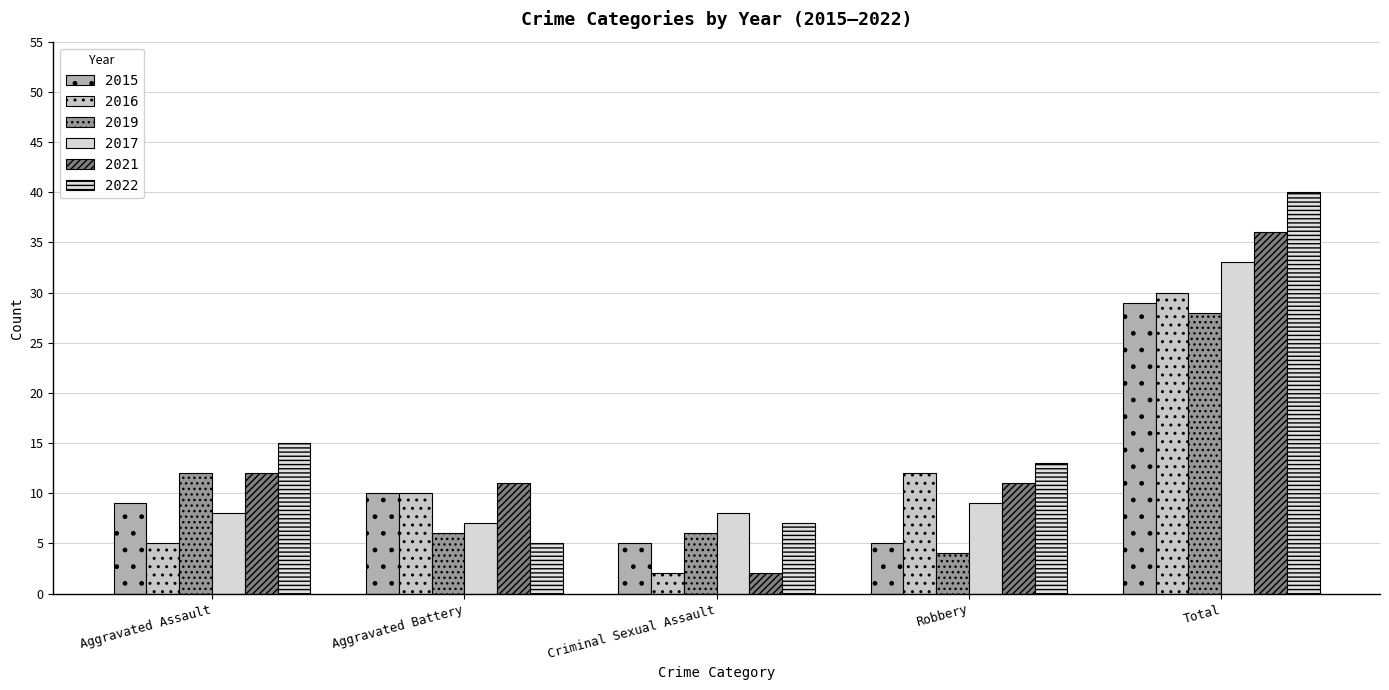

Is it true that 2021 equals 2 at Criminal Sexual Assault?

True